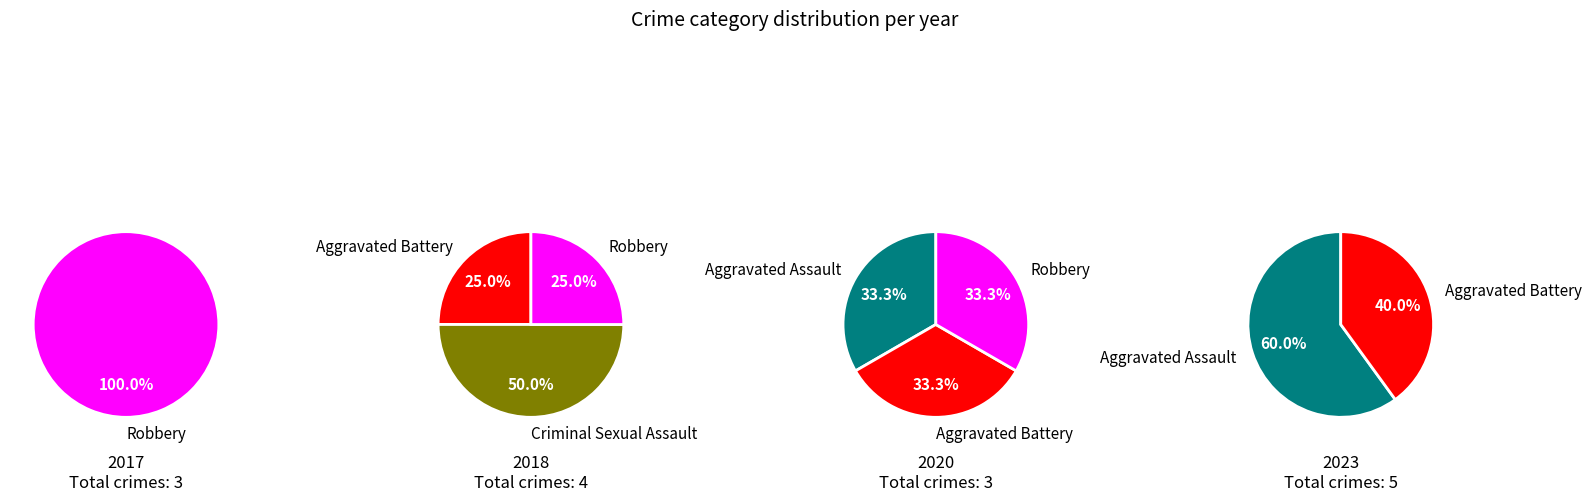

To the nearest percent, what is the difference between the largest and smallest slice percentages?

20%